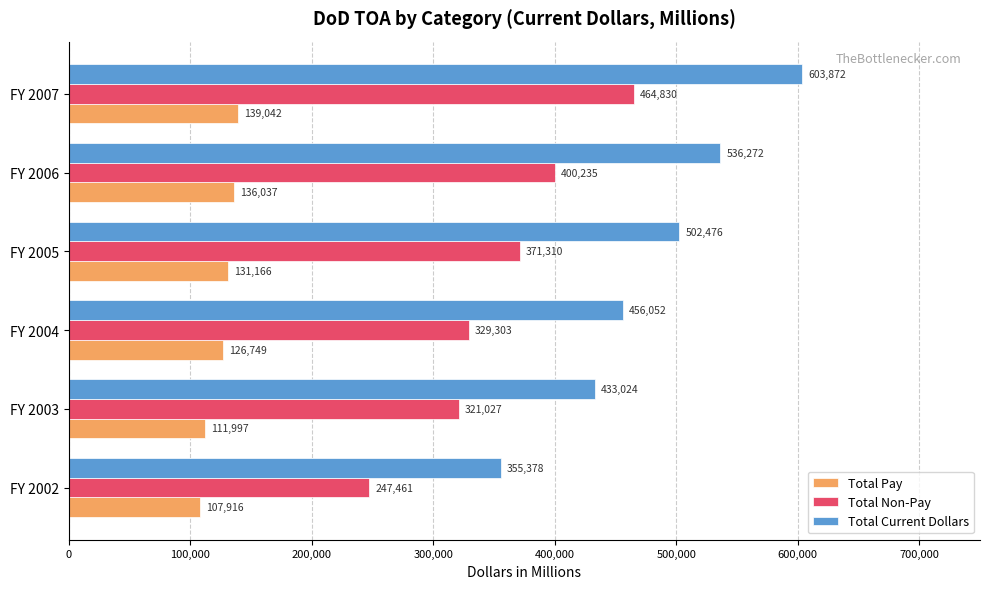

Which series has the largest total across all categories?

Total Current Dollars